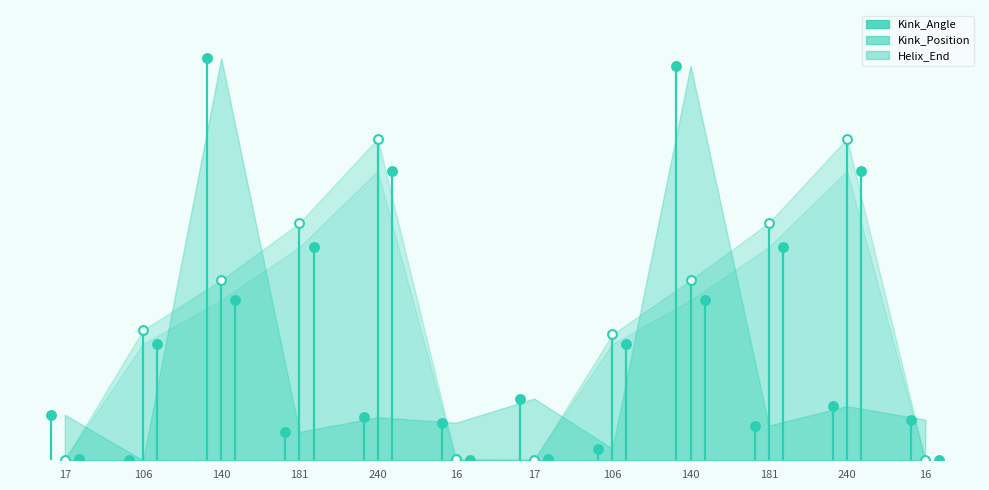

Is the value of Kink_Angle at 17 greater than the value of Kink_Position at 16?

Yes